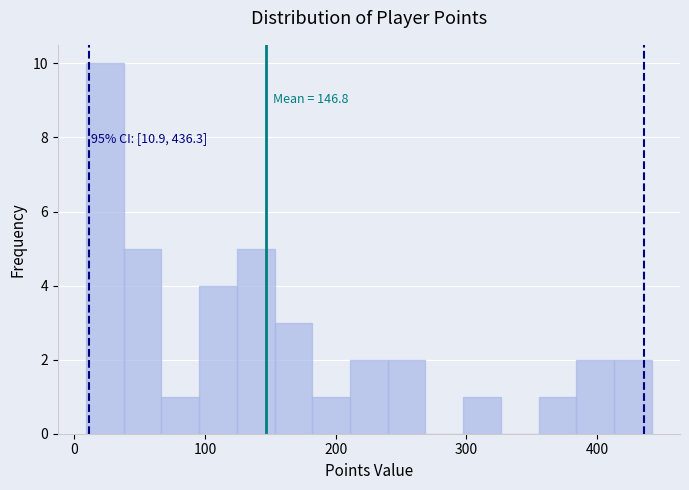

Around what value on the x-axis is the tallest bar? Give the approximate position of its centre, as read against the axis.

20